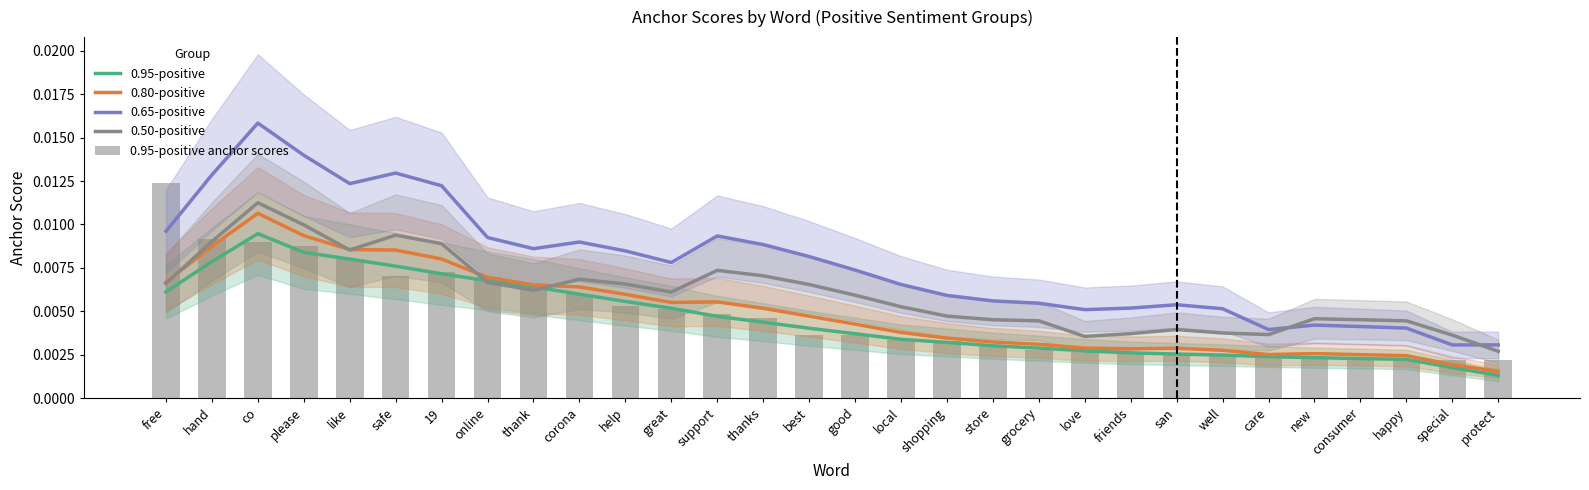

At which category does the chart reach its minimum across all series?

protect